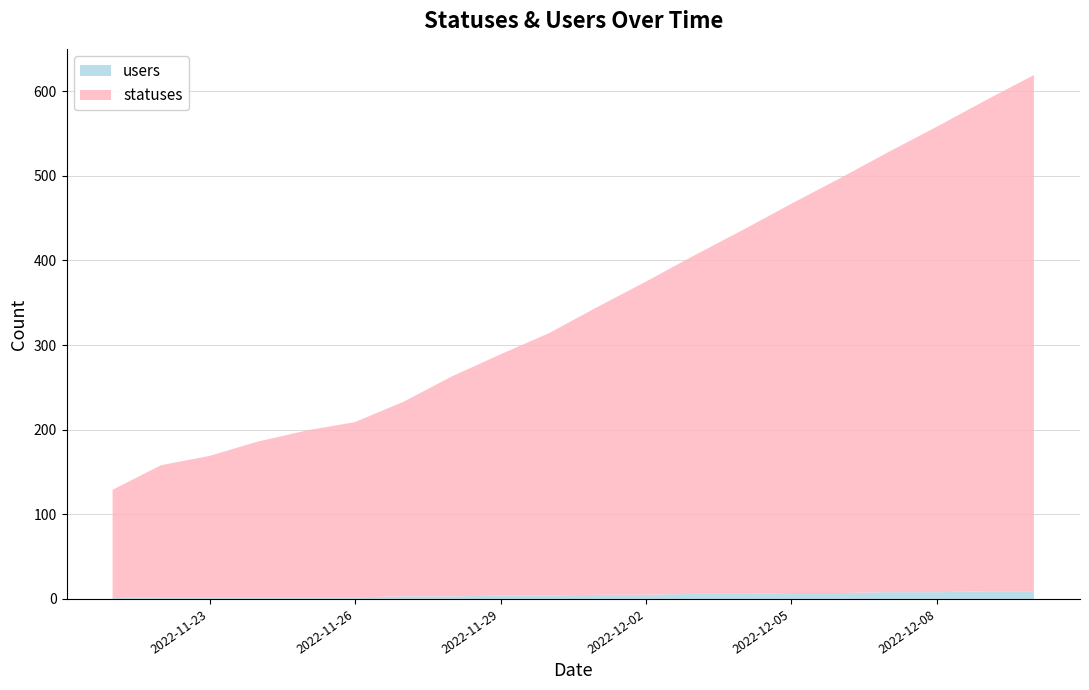

Reading left to right, what are all the values shown in this chart?

statuses: 2022-11-21=127	2022-11-22=156	2022-11-23=167	2022-11-24=184	2022-11-25=197	2022-11-26=207	2022-11-27=230	2022-11-28=260	2022-11-29=285	2022-11-30=310	2022-12-01=340	2022-12-02=370	2022-12-03=400	2022-12-04=430	2022-12-05=460	2022-12-06=490	2022-12-07=520	2022-12-08=550	2022-12-09=580	2022-12-10=610
users: 2022-11-21=1	2022-11-22=2	2022-11-23=2	2022-11-24=2	2022-11-25=2	2022-11-26=2	2022-11-27=3	2022-11-28=3	2022-11-29=4	2022-11-30=4	2022-12-01=5	2022-12-02=5	2022-12-03=6	2022-12-04=6	2022-12-05=7	2022-12-06=7	2022-12-07=8	2022-12-08=8	2022-12-09=9	2022-12-10=9